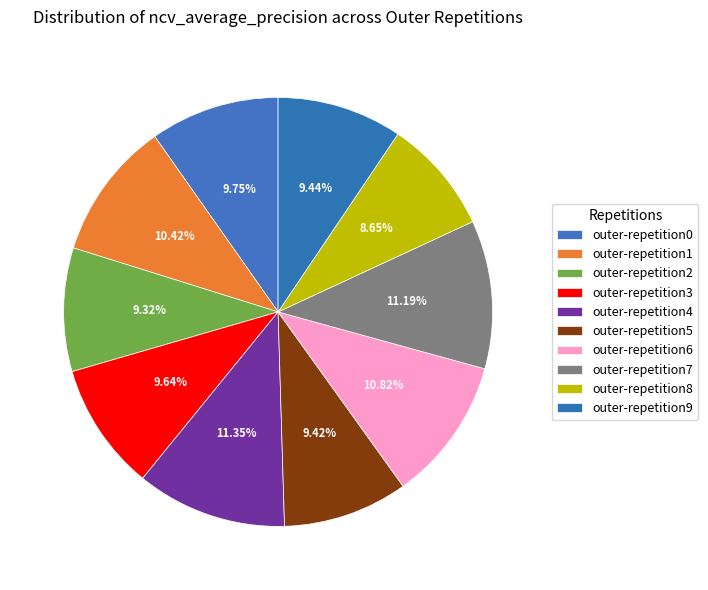

To the nearest percent, what is the difference between the largest and smallest slice percentages?

3%